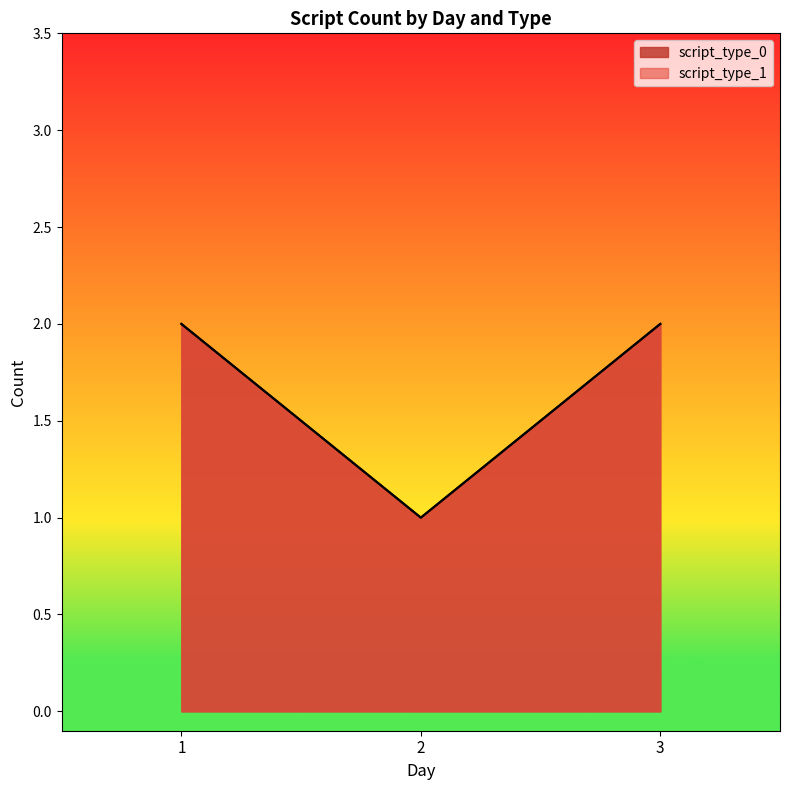

What is the total value across all series at 3?

4